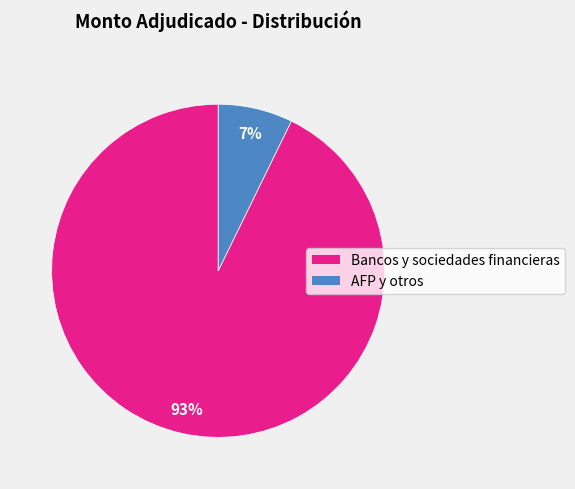

Between Bancos y sociedades financieras and AFP y otros, which is larger?

Bancos y sociedades financieras